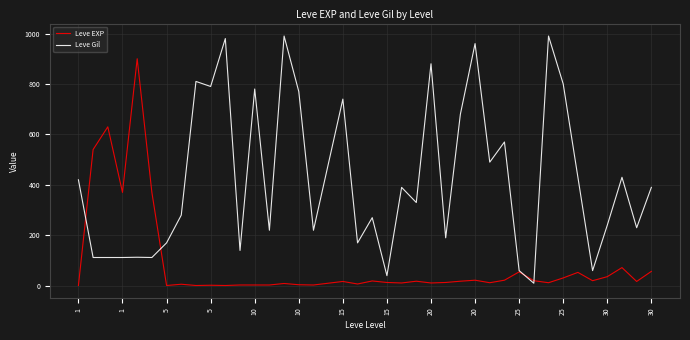

Rank the series by their average value, from highest to lowest.

Leve Gil, Leve EXP